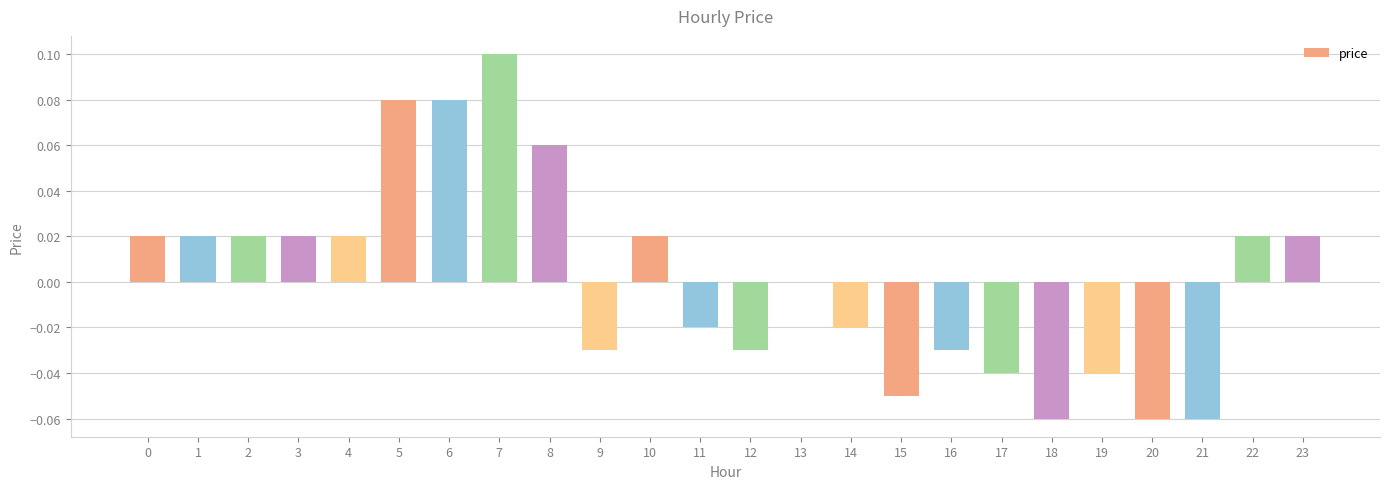

How many categories are shown in the chart?

24